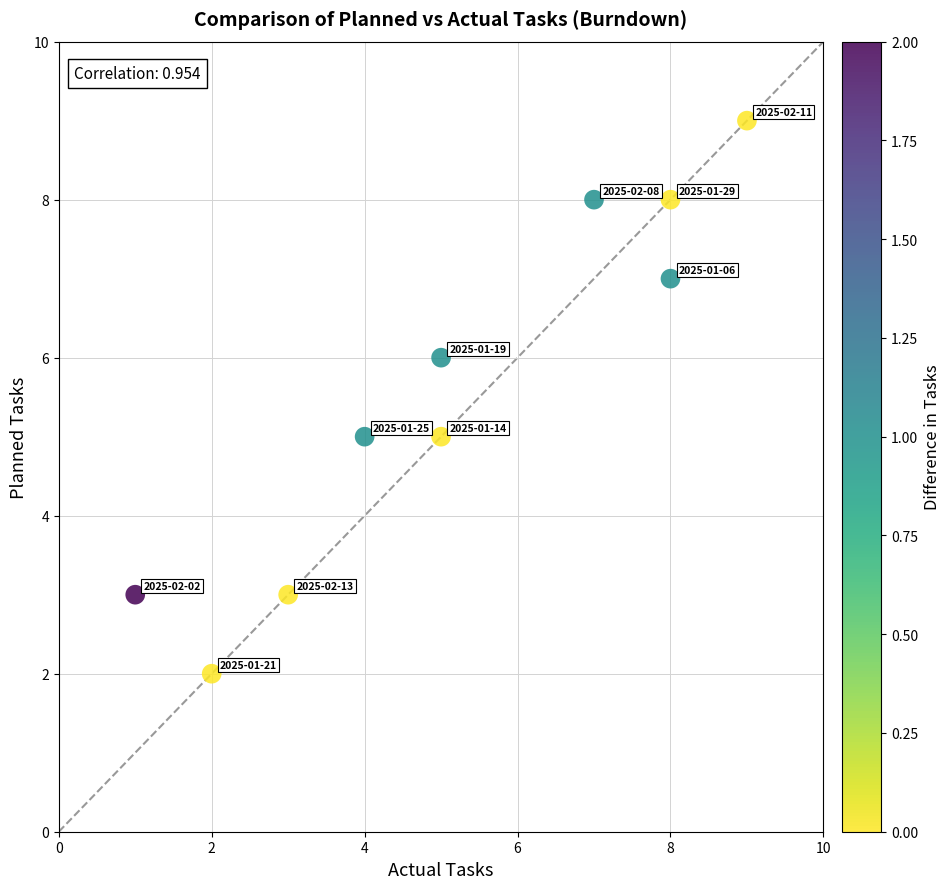

What is the average X value?

5